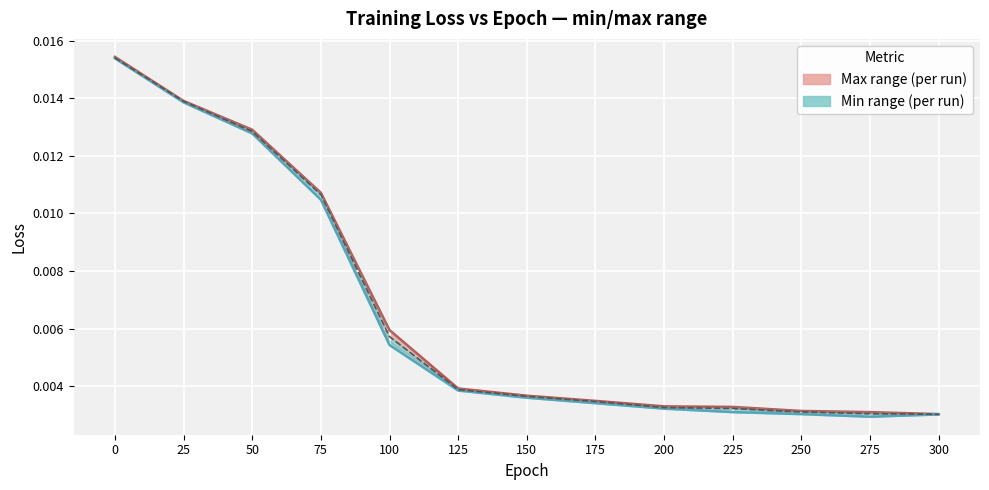

What is the sum of all Run 3 values?

0.1